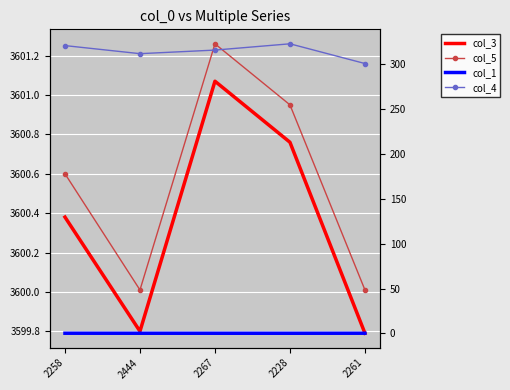

How many data points does each series have?

5